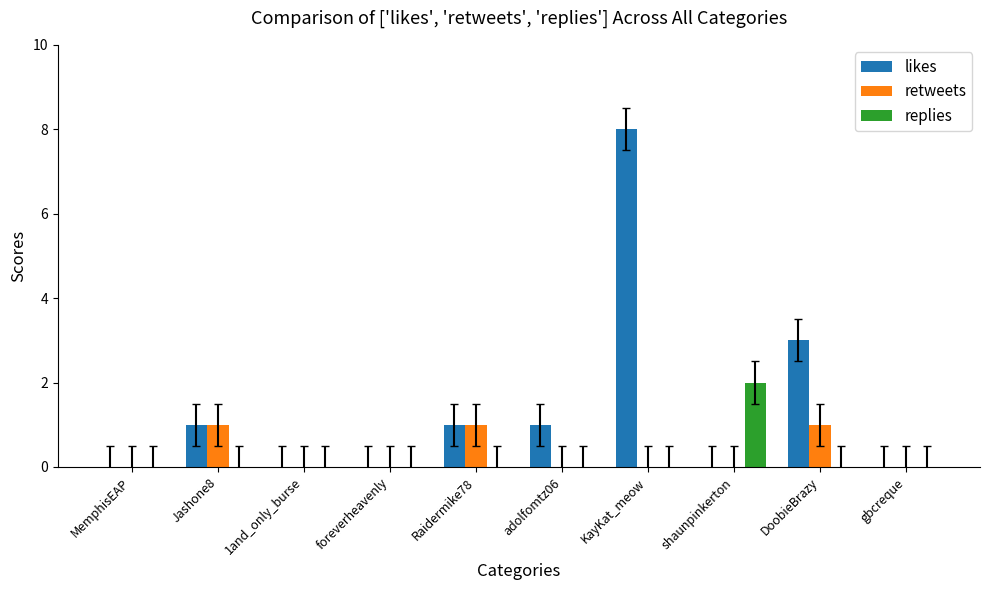

The retweets series shows 1 at DoobieBrazy. True or false?

True